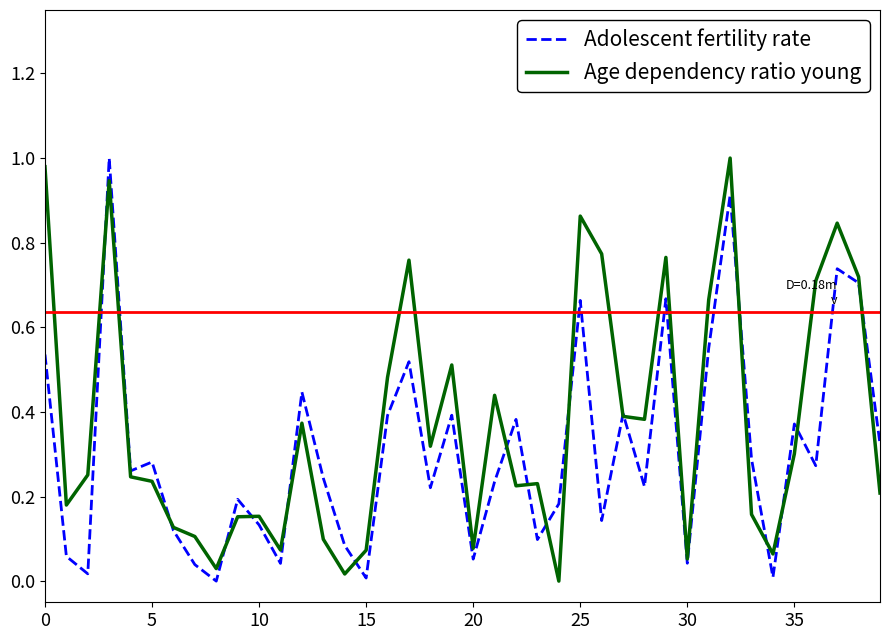

Which series has the largest total across all categories?

Age dependency ratio young